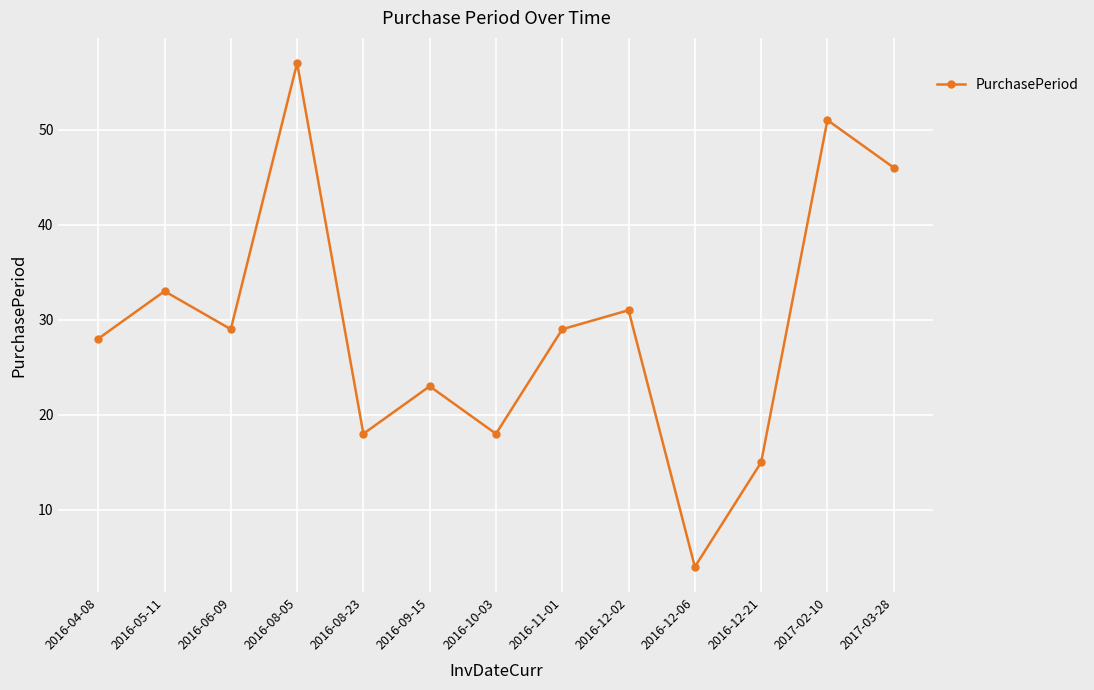

What is the difference between the values at 2016-10-03 and 2016-09-15?

5